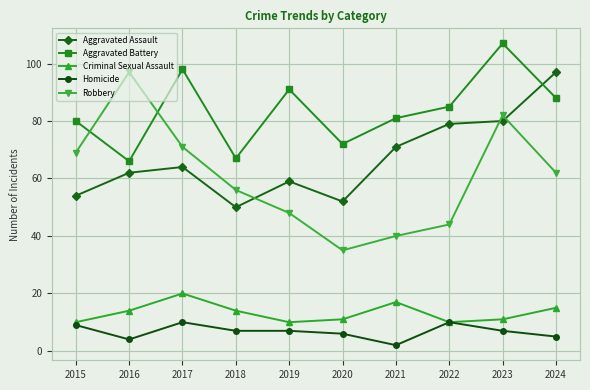

What is the value of the Robbery point at the 2nd from the left?

97